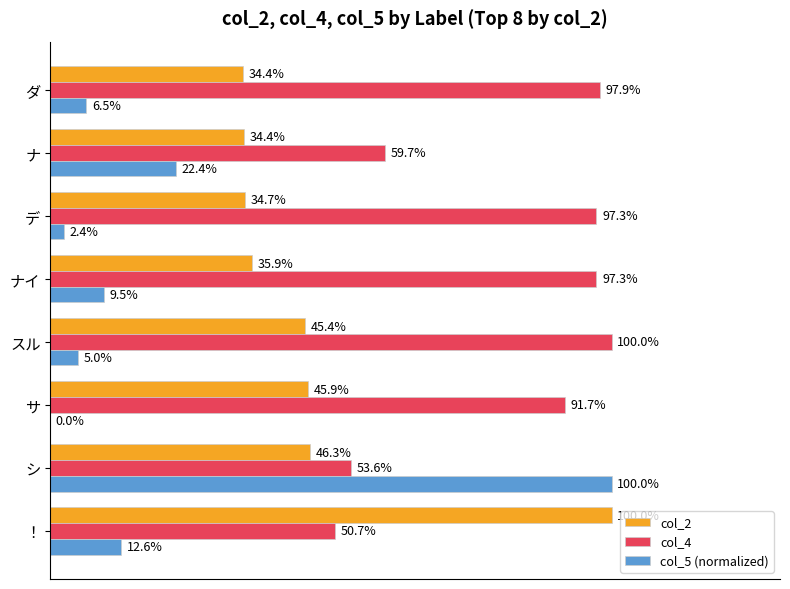

Is the value of col_2 at スル greater than the value of col_4 at スル?

No